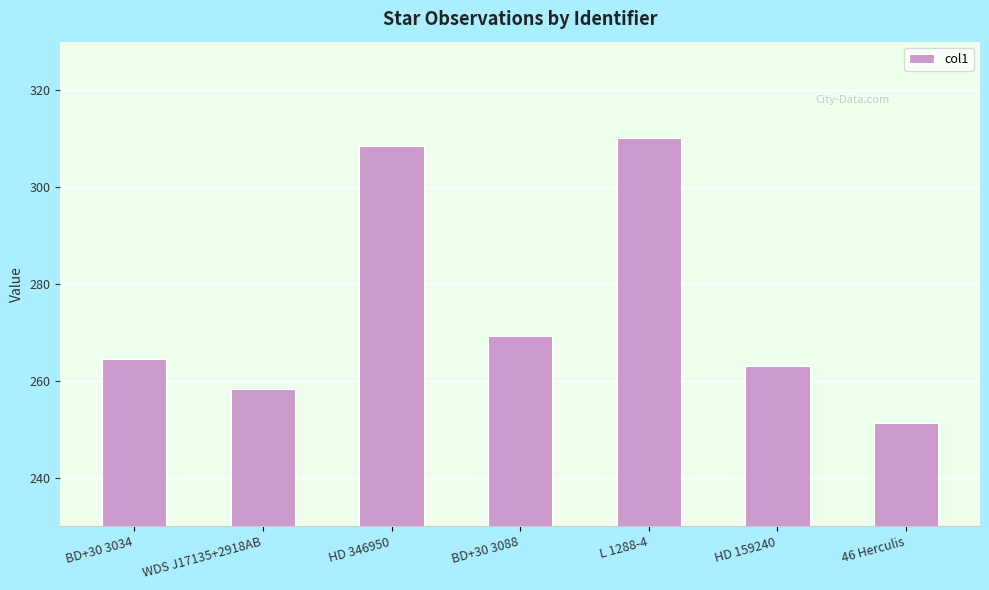

What value does the data have at BD+30 3034?

264.4